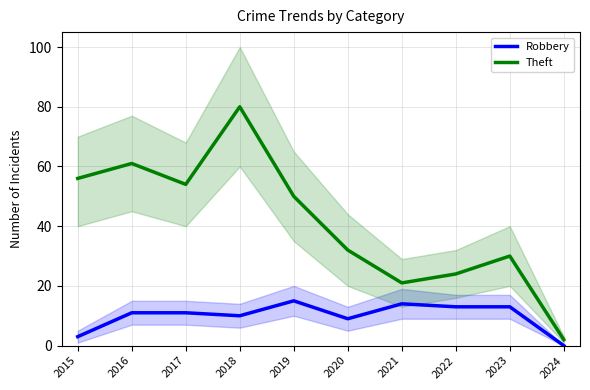

What is the value of the Robbery point at the 6th from the left?

9